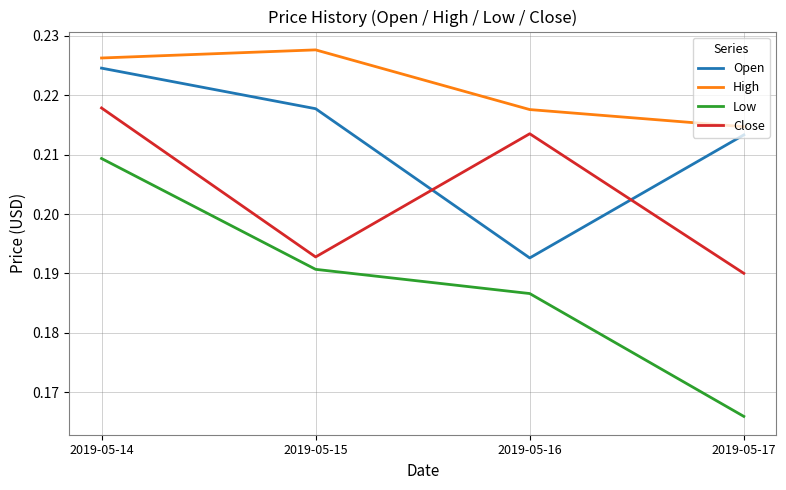

True or false: Close and High intersect in this chart.

False